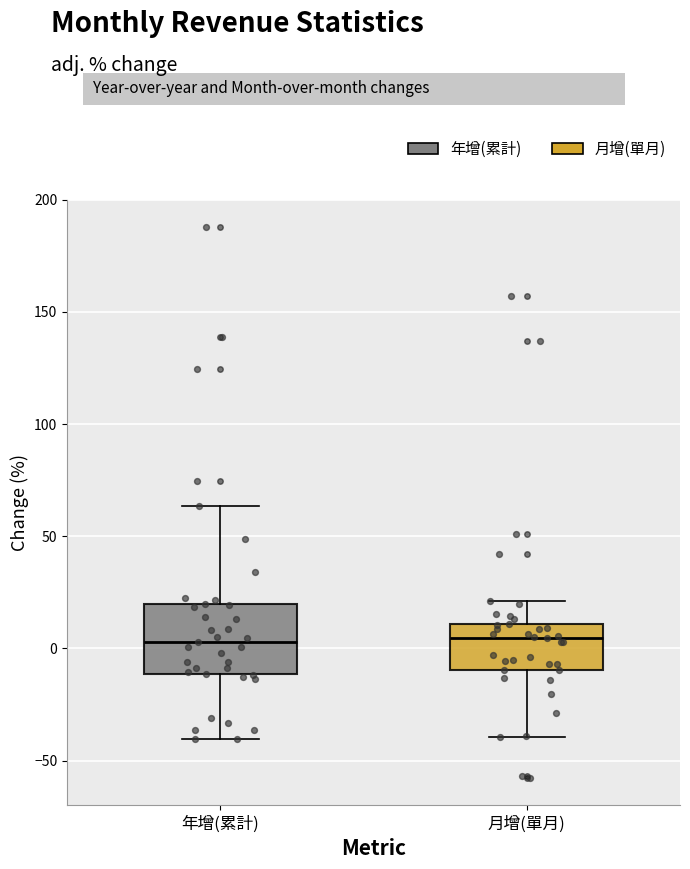

Comparing the boxes themselves (not the whiskers), which one is the tallest?

年增(累計)